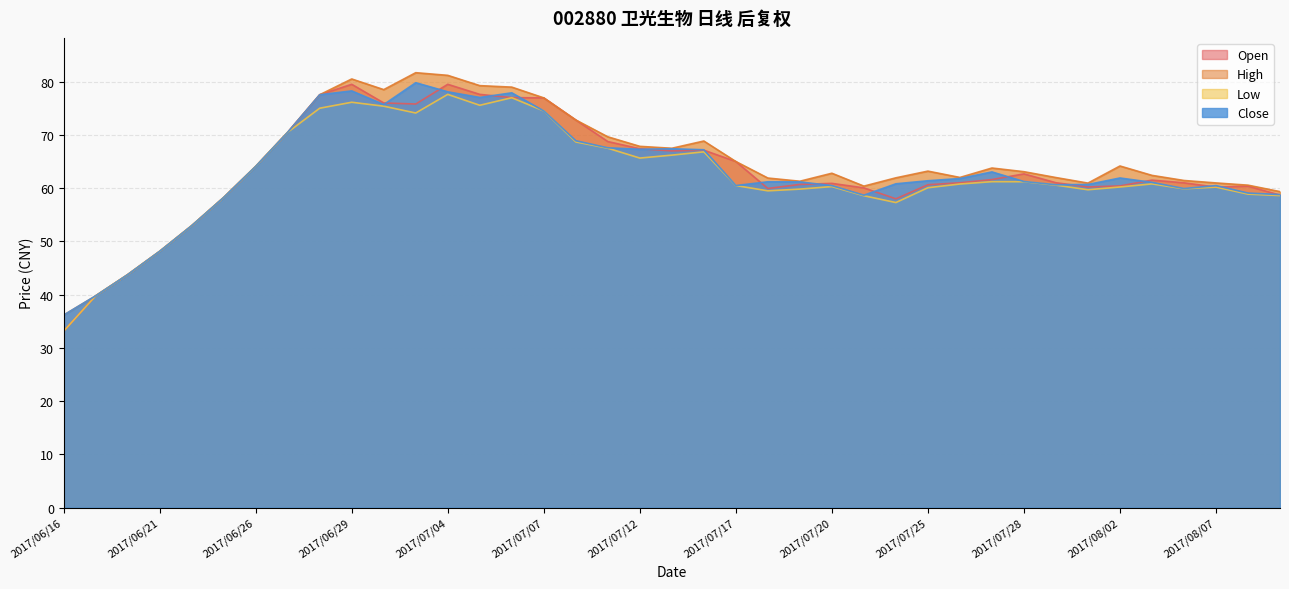

What is the maximum value shown in the chart?

81.7